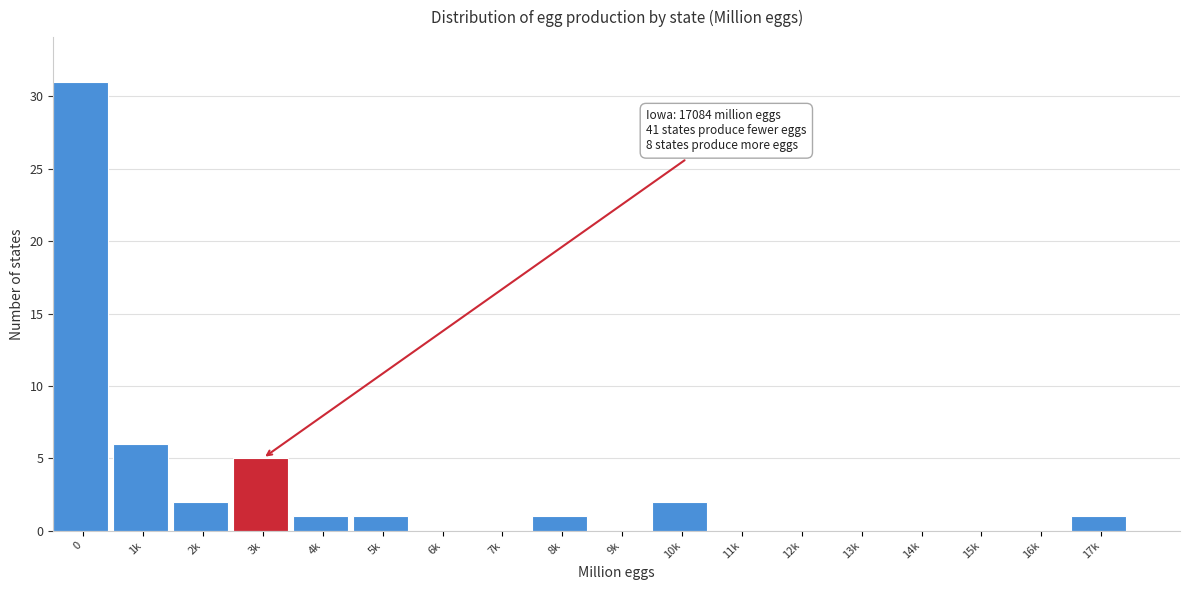

Reading left to right, what are all the values shown in this chart?

0=31	1k=6	2k=2	3k=5	4k=1	5k=1	6k=0	7k=0	8k=1	9k=0	10k=2	11k=0	12k=0	13k=0	14k=0	15k=0	16k=0	17k=1